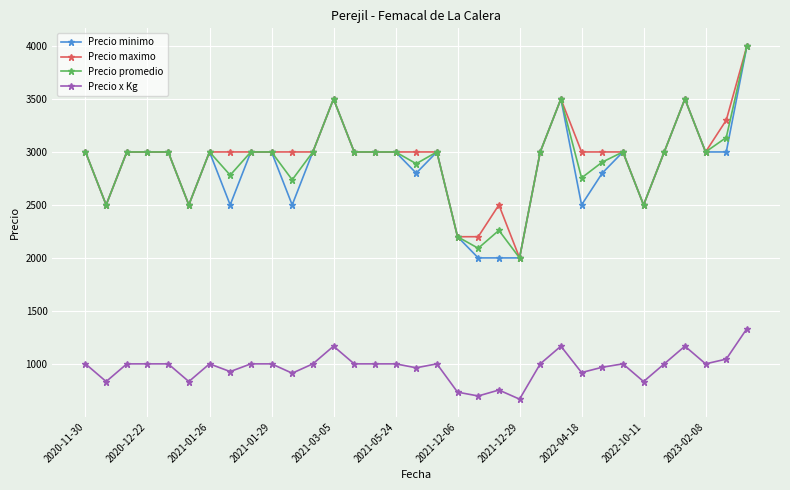

At how many categories does at least one series exceed 1651?

33